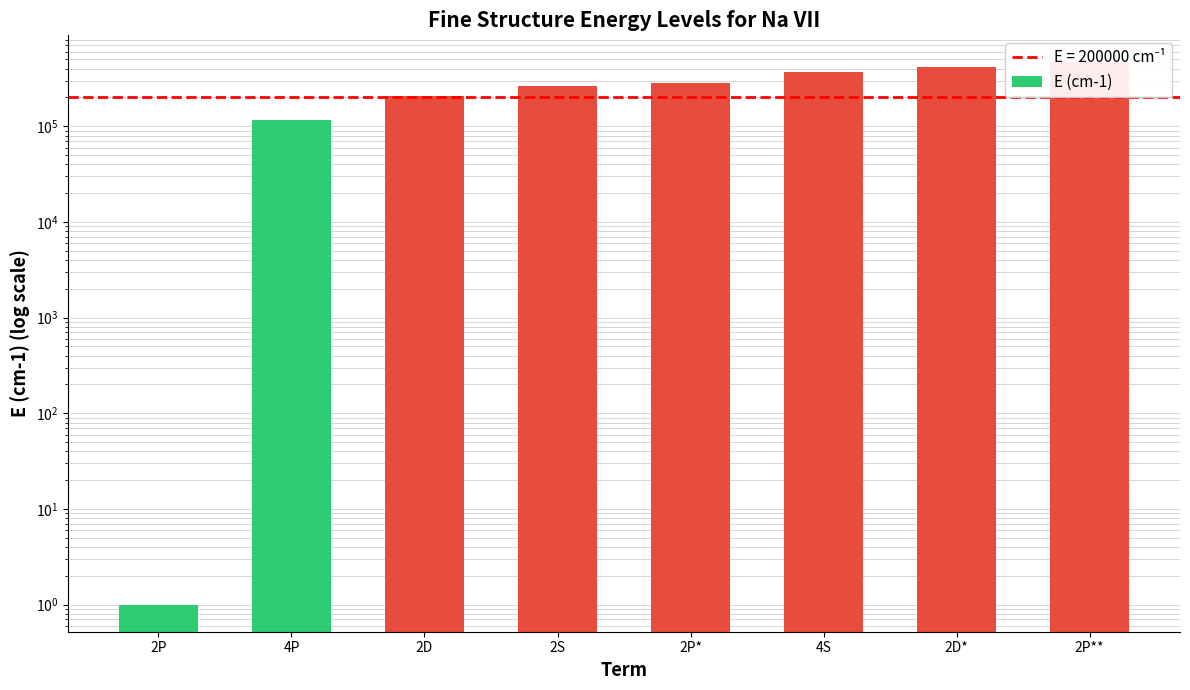

Where does the data first go above 283848?

4S